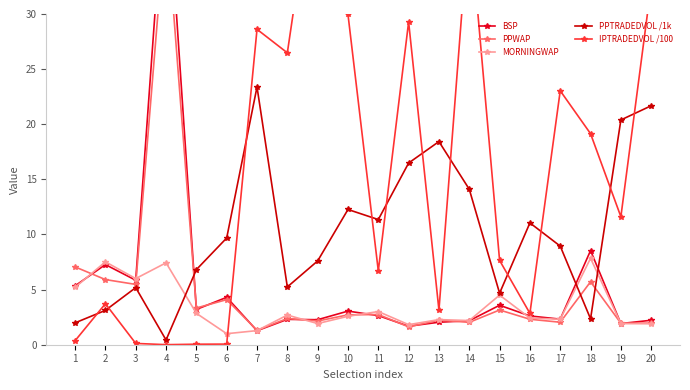

Is this an area chart (filled region under the line)?

No